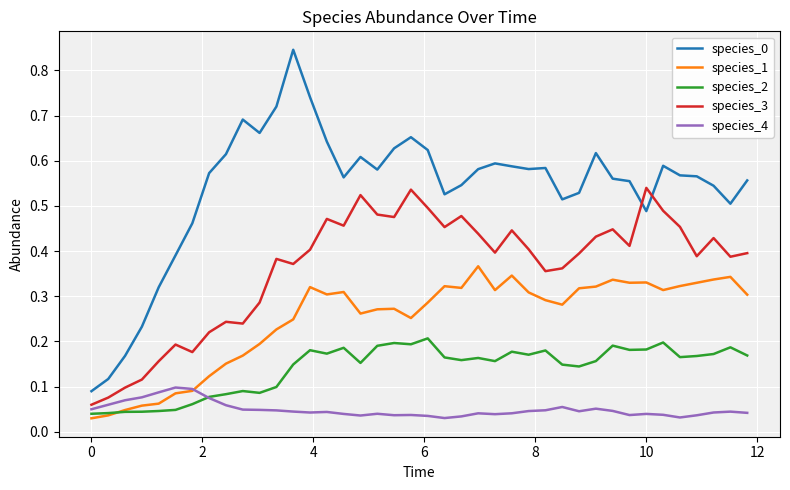

At how many categories does at least one series exceed 0?

40